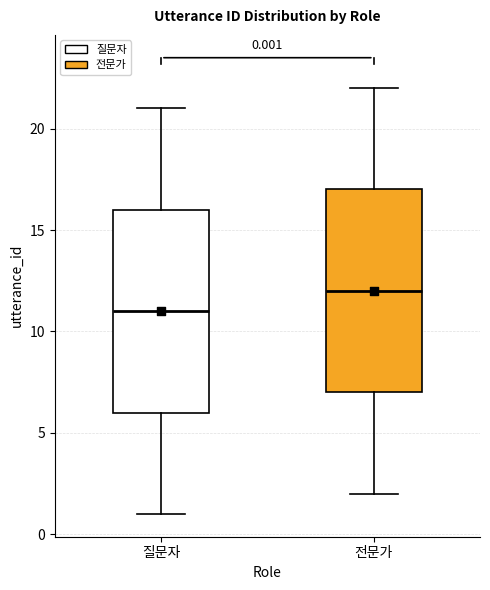

Which box has the highest median line?

전문가